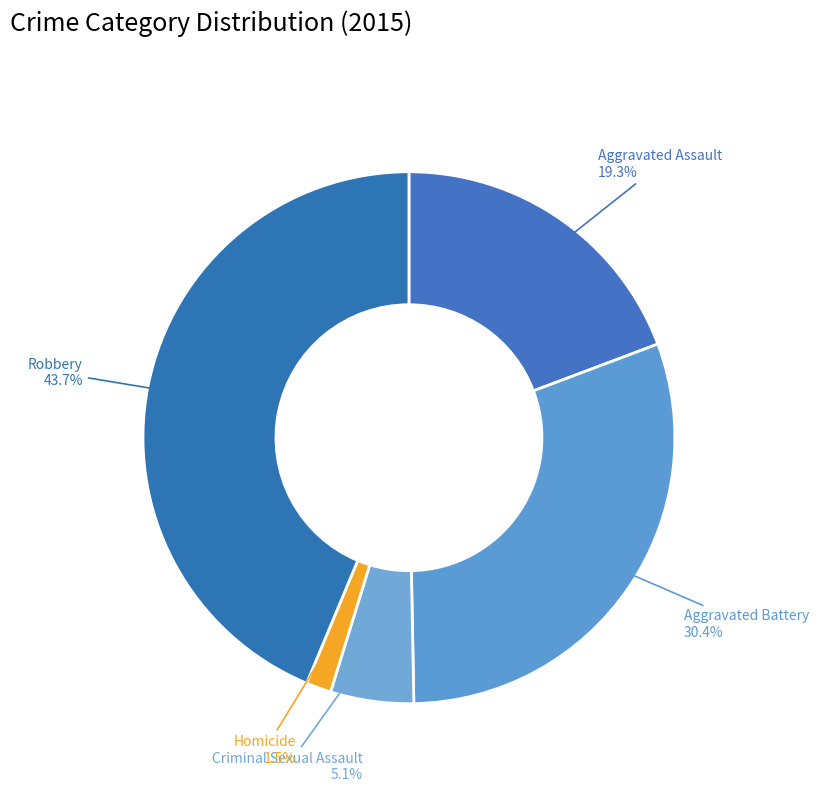

Which has a higher value, Homicide or Aggravated Battery?

Aggravated Battery